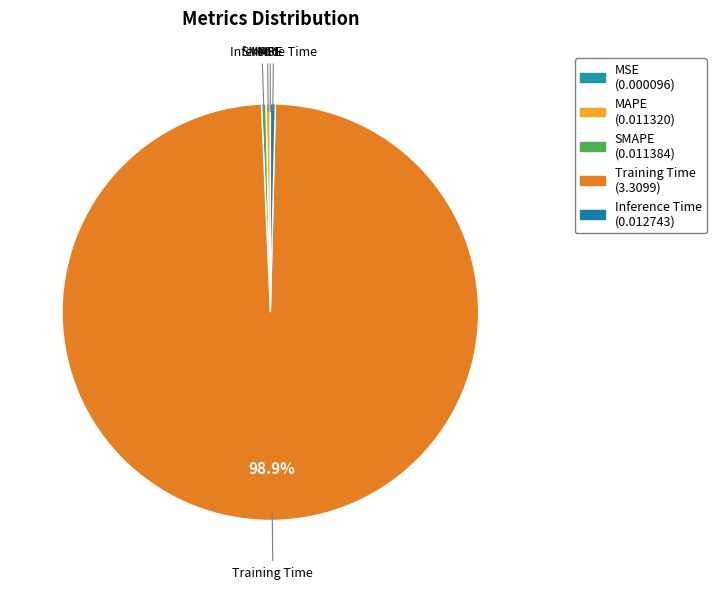

What is the largest slice in the pie chart?

Training Time